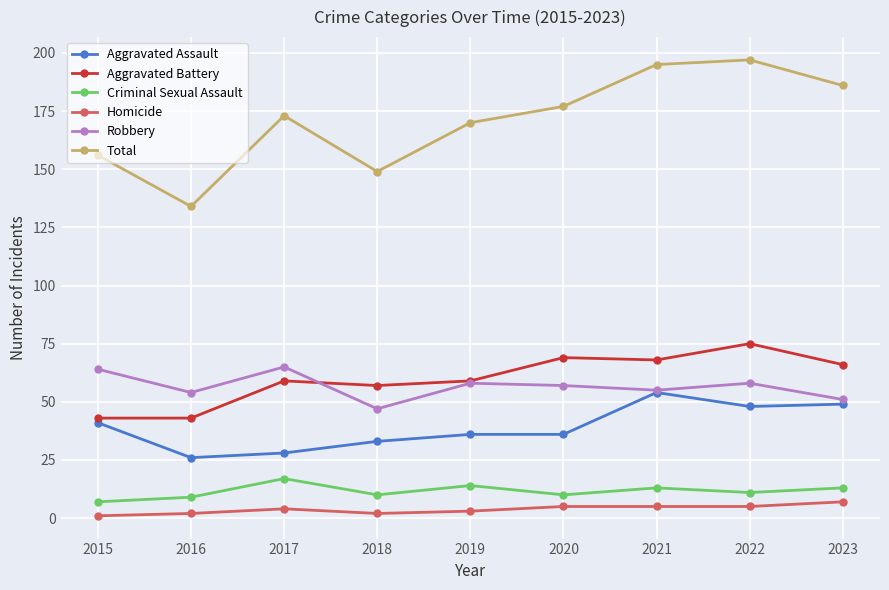

List the series in order of their peak value, lowest first.

Homicide, Criminal Sexual Assault, Aggravated Assault, Robbery, Aggravated Battery, Total